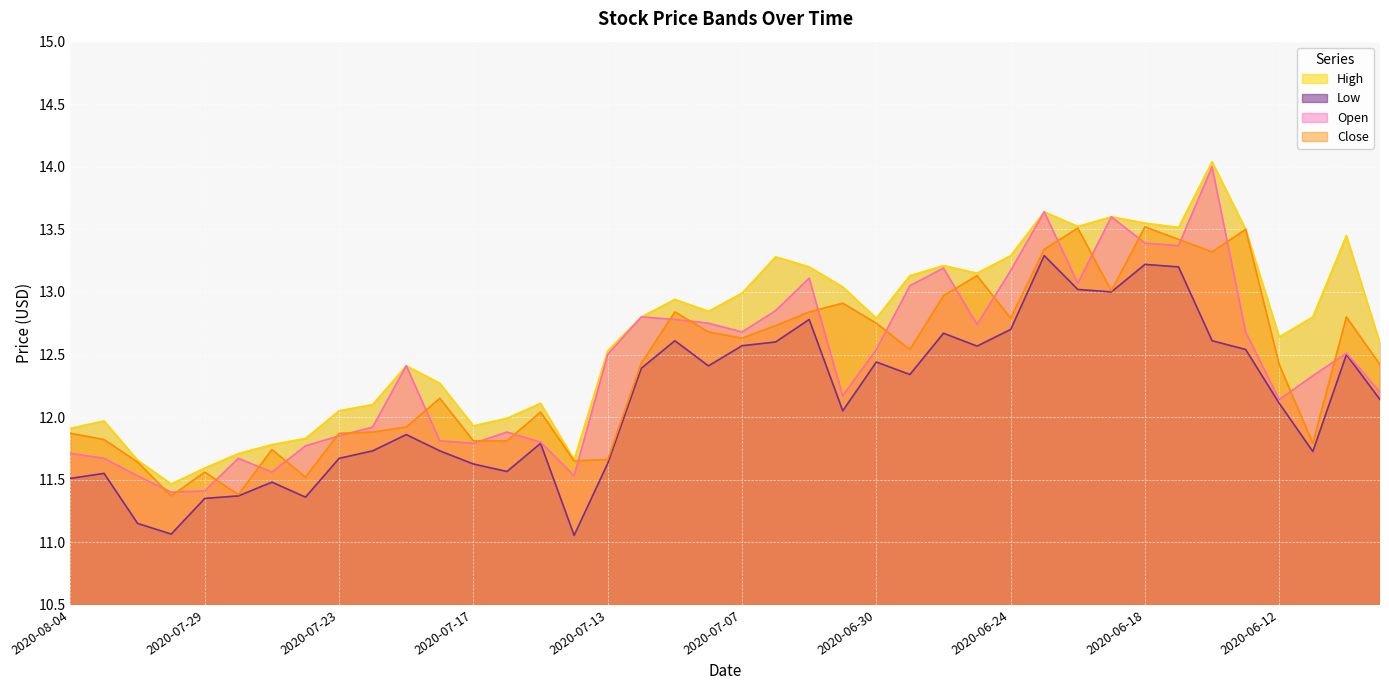

How many categories are shown in the chart?

40